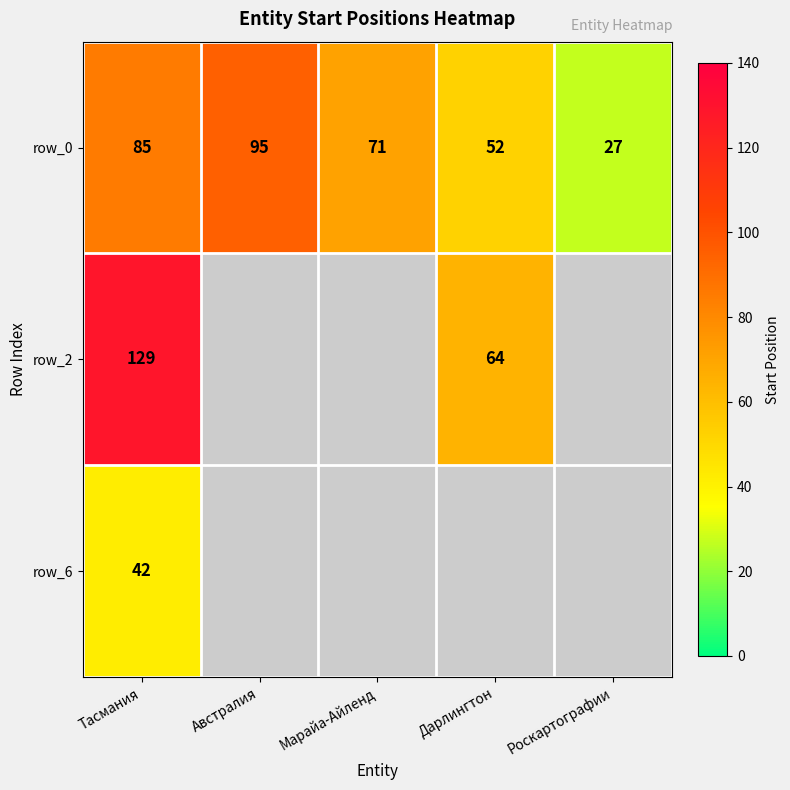

What is the difference between the row_0 values at Марайа-Айленд and Австралия?

24